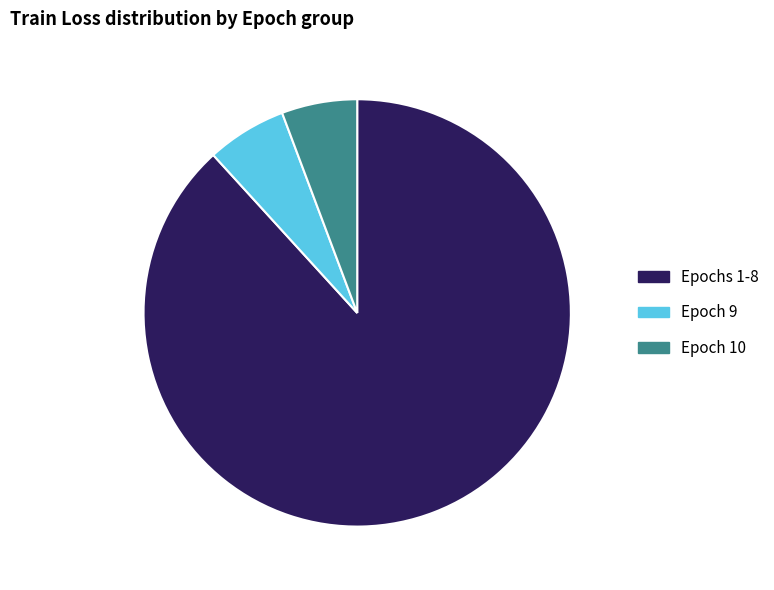

Which has a higher value, Epochs 1-8 or Epoch 9?

Epochs 1-8